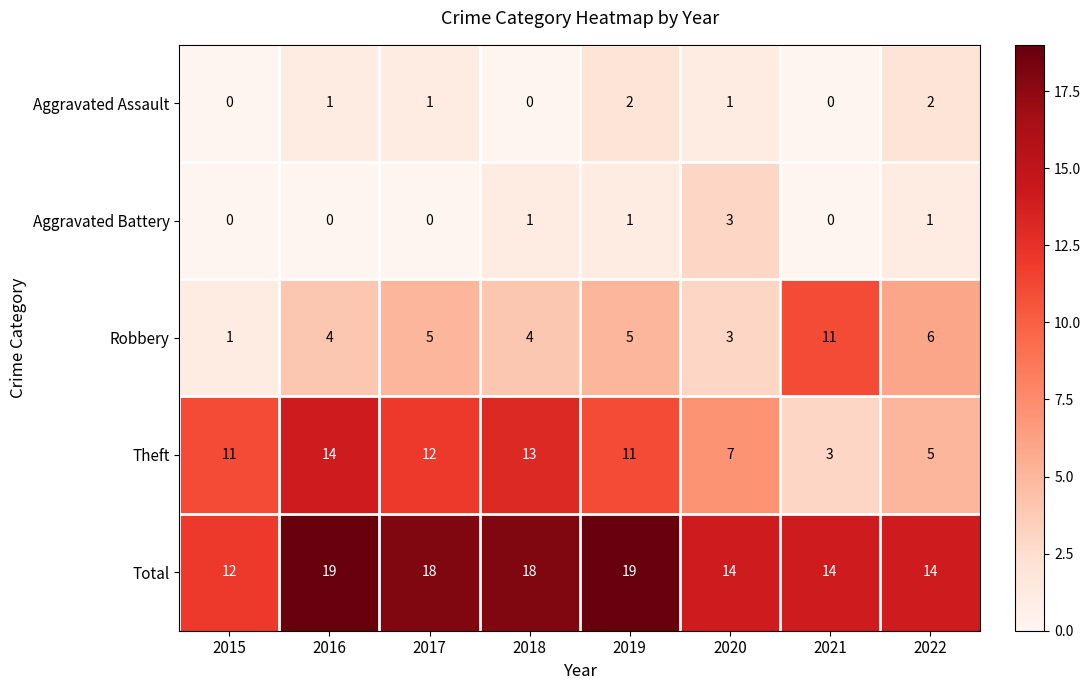

Is it true that Total equals 19 at 2019?

True